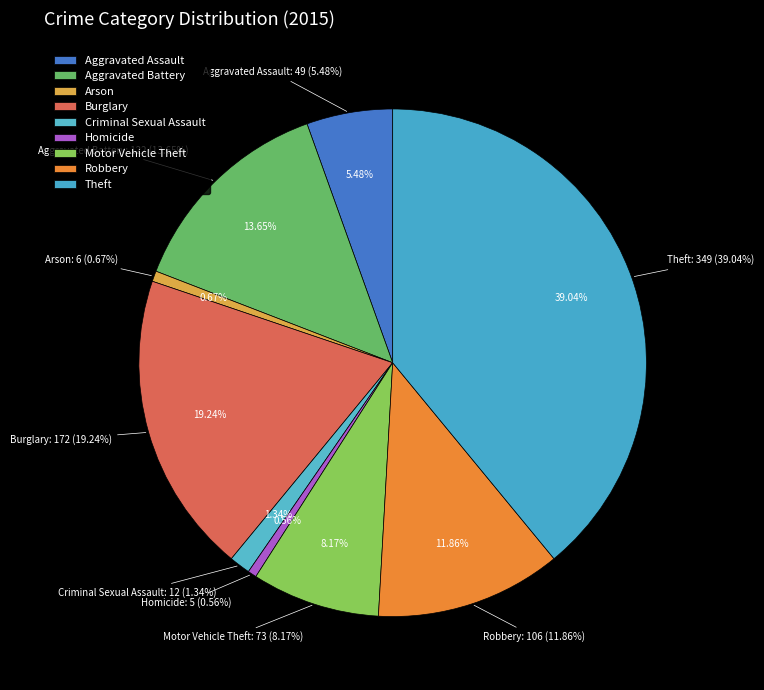

What is the change in value from Aggravated Assault to Motor Vehicle Theft?

+24